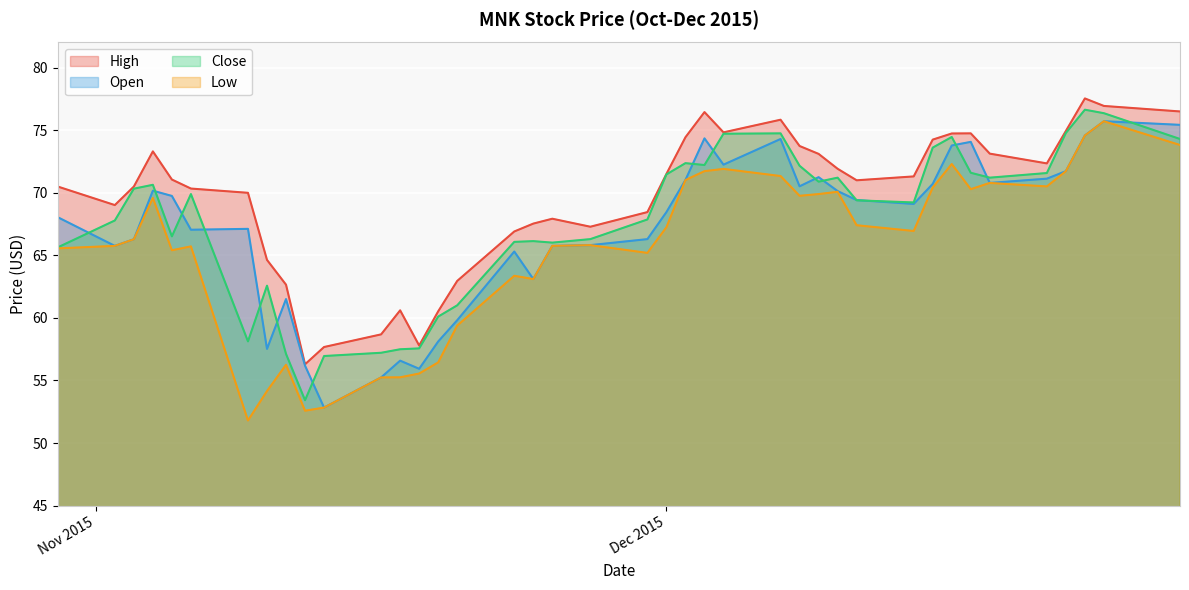

Is it true that Open equals 101.2 at 12/21/2015?

False